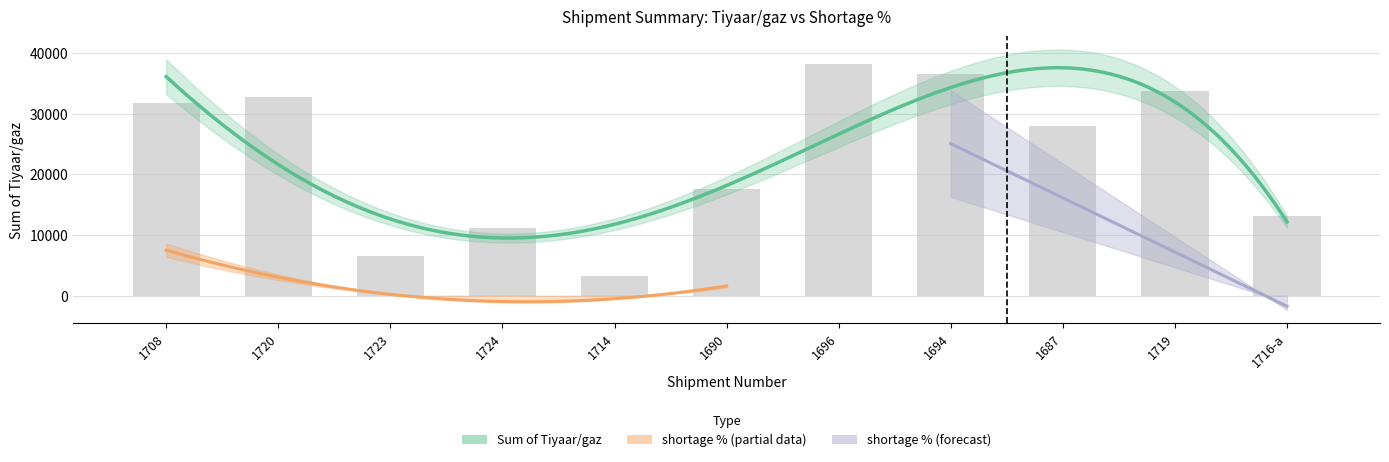

What is the change in value from 1719 to 1716-a?

-20505.0